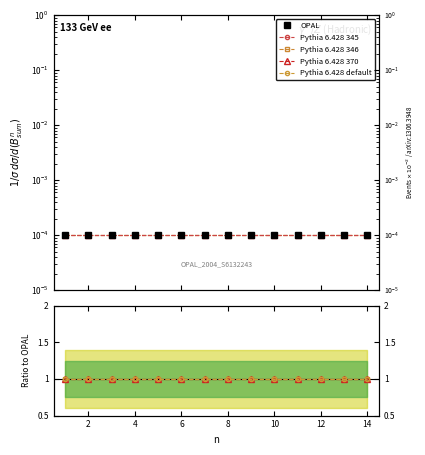

Count the number of categories in the chart.

14